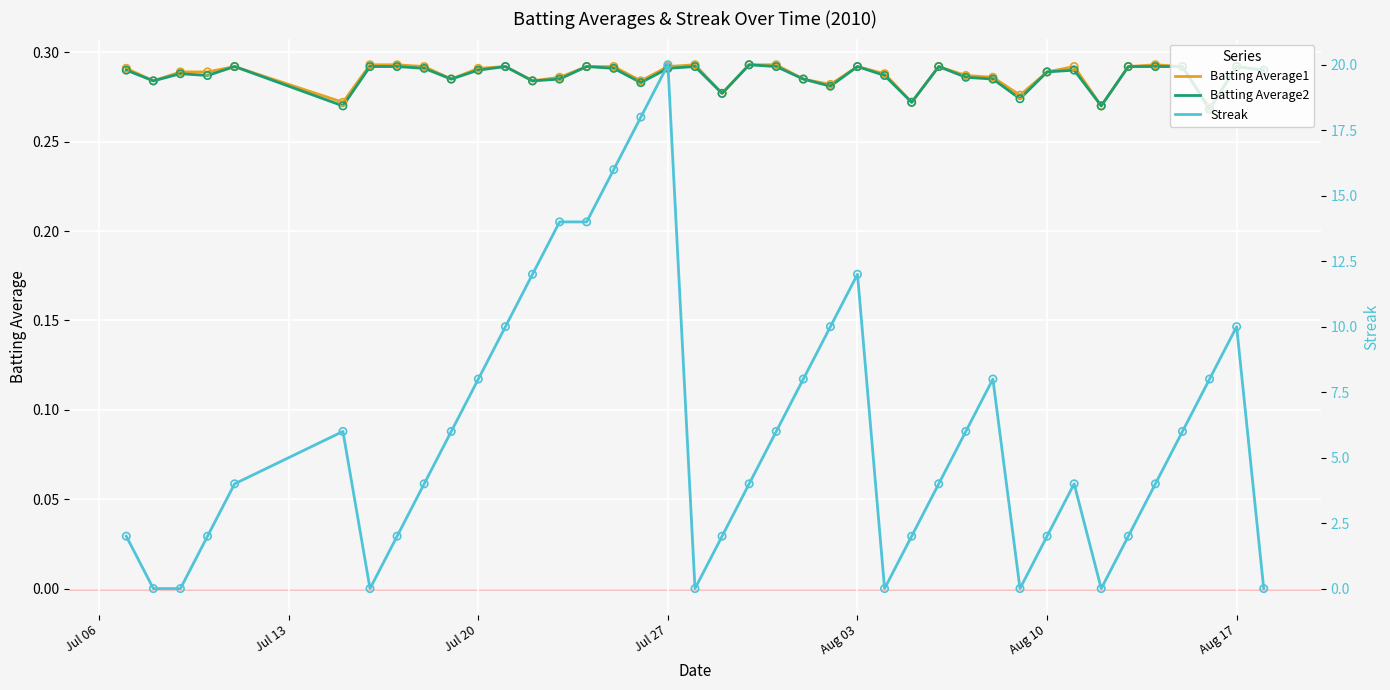

What are all the series names shown in the legend?

Batting Average1, Batting Average2, Streak